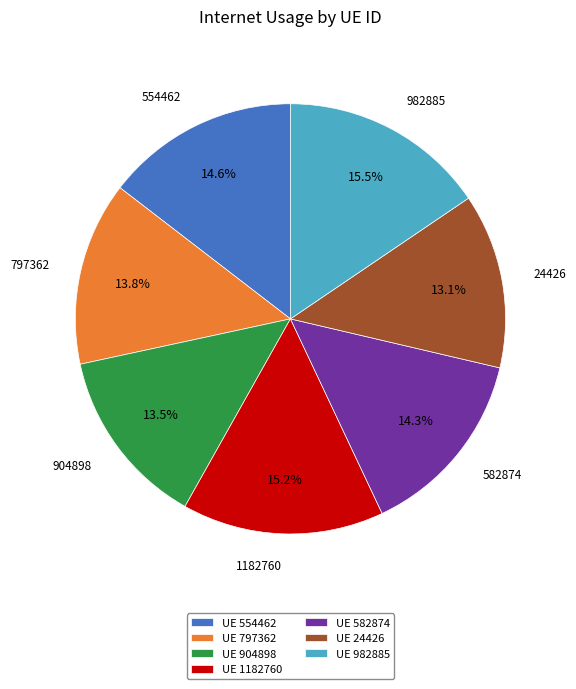

What portion of the pie excludes UE 904898?

86.5%